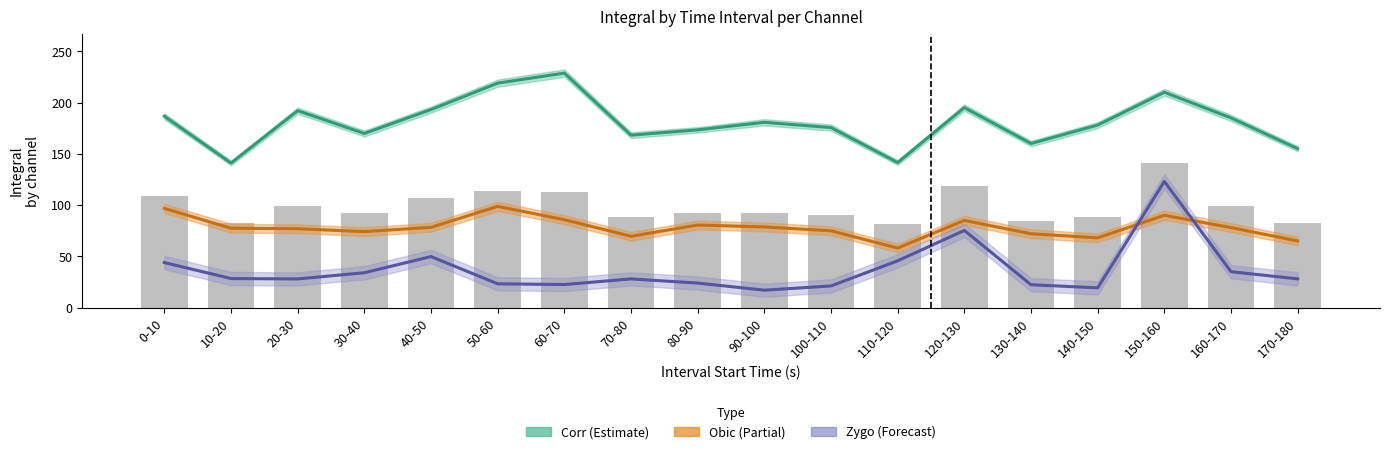

How many groups of bars are there?

18